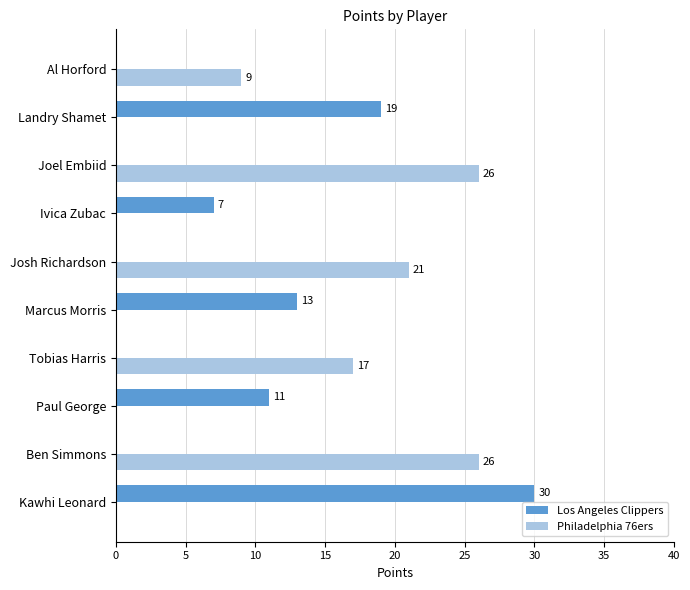

The Philadelphia 76ers series shows 0 at Paul George. True or false?

True